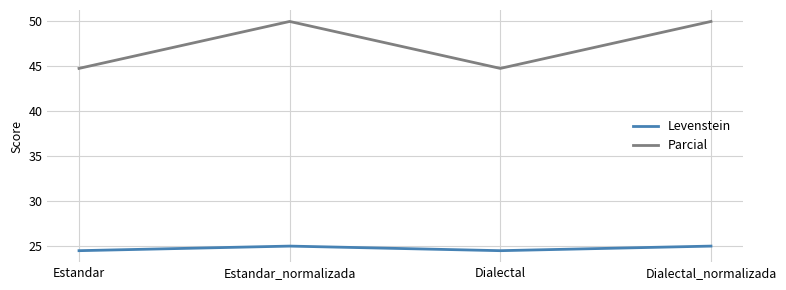

What is the highest value of the Parcial series?

50.0